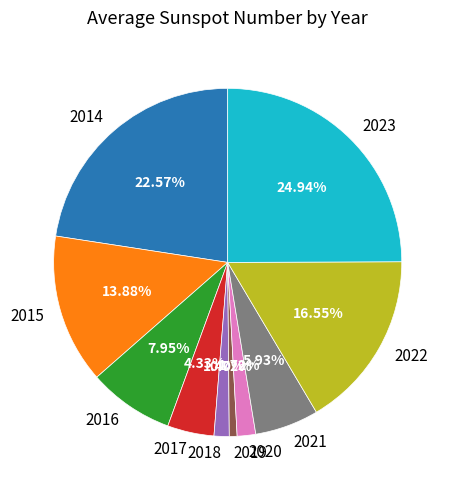

What percentage is the 2019 slice, to the nearest percent?

1%